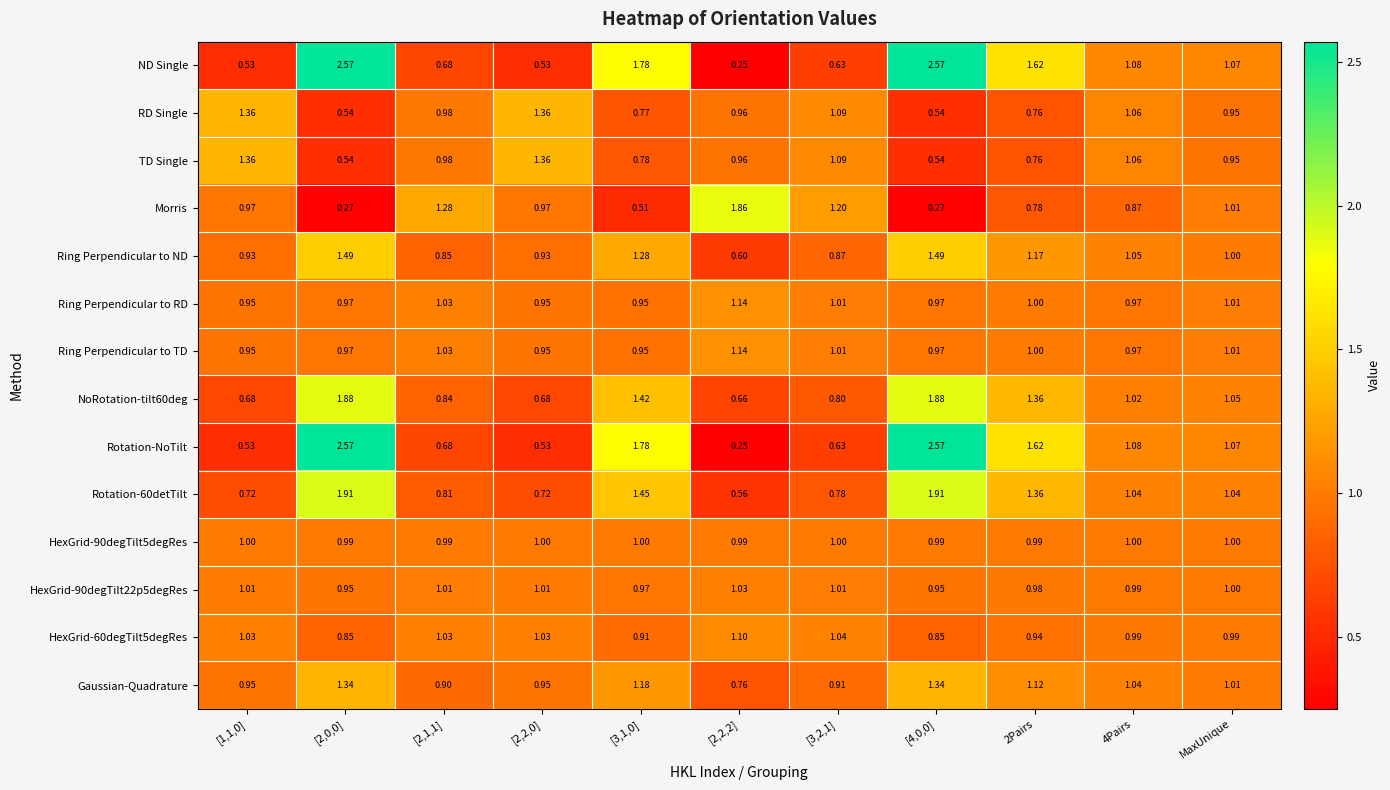

Is the value of Rotation-60detTilt at [2,0,0] greater than the value of TD Single at [1,1,0]?

Yes